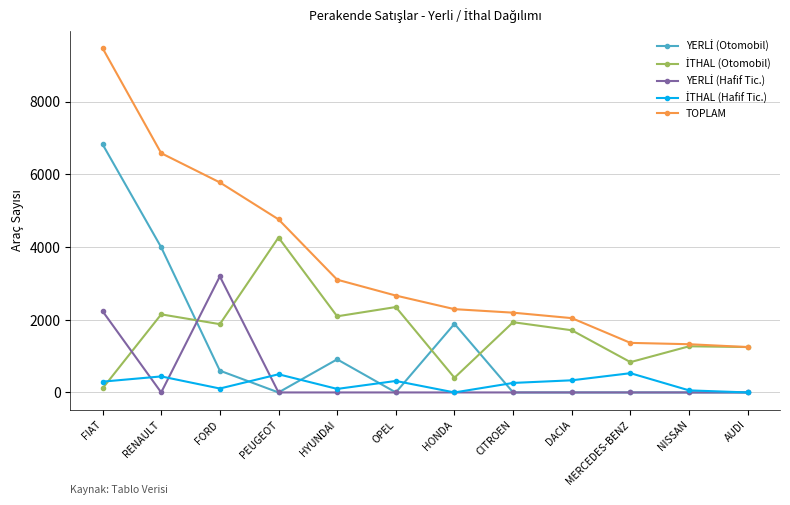

Does the chart have visible grid lines?

Yes